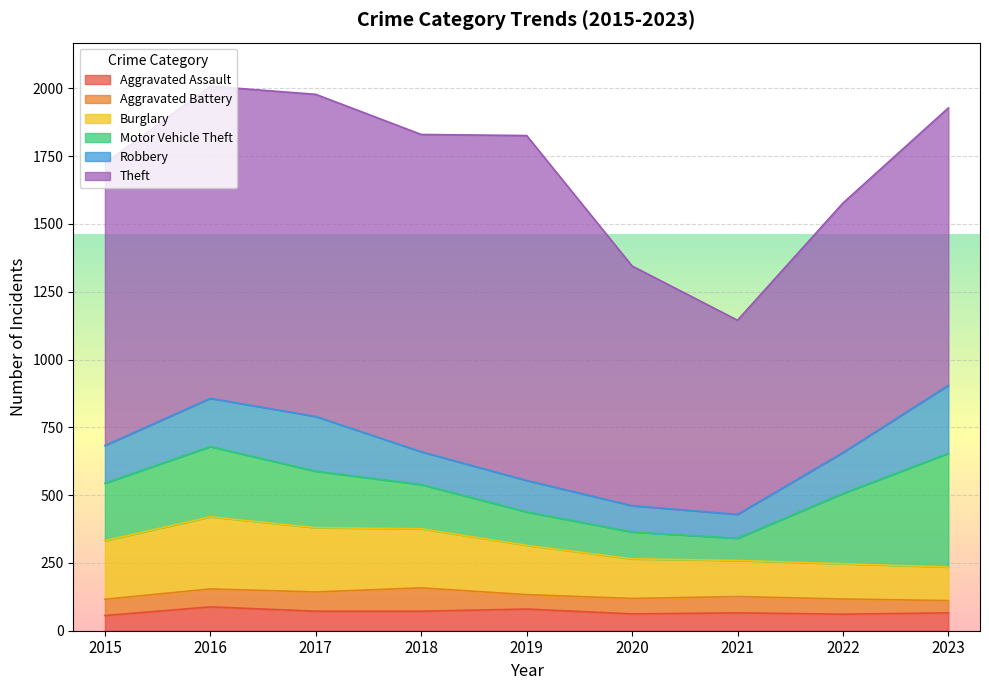

Reading left to right, what are all the values shown in this chart?

Aggravated Assault: 56	88	72	72	80	62	66	61	66
Aggravated Battery: 60	66	71	86	53	57	60	56	45
Burglary: 216	266	237	218	182	146	133	130	124
Motor Vehicle Theft: 212	259	208	163	123	99	82	259	419
Robbery: 139	178	202	121	116	97	88	151	251
Theft: 1041	1151	1188	1170	1272	884	716	920	1023